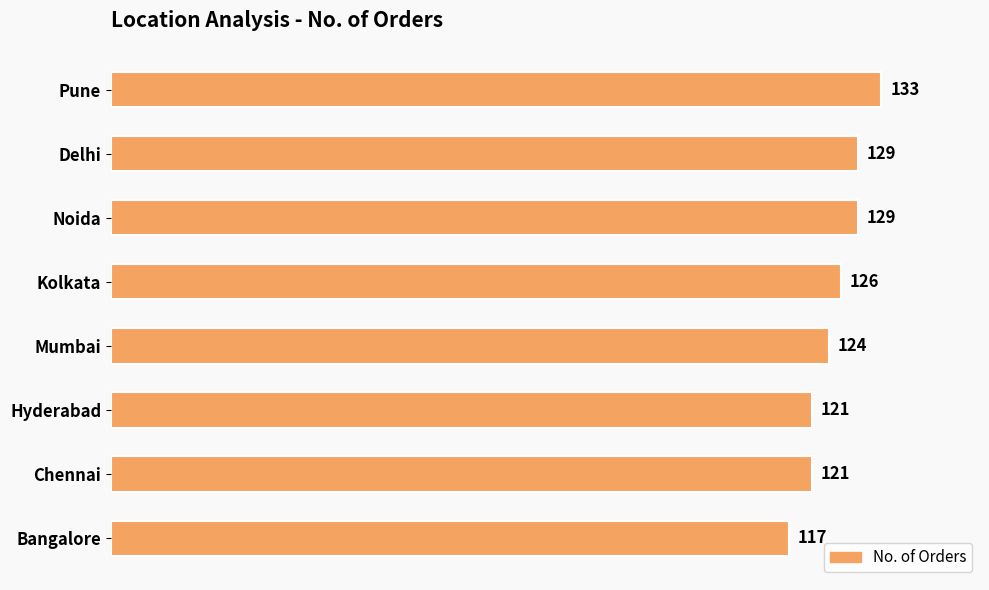

Reading bottom to top, transcribe all the data shown in this chart.

Bangalore=117	Chennai=121	Hyderabad=121	Mumbai=124	Kolkata=126	Noida=129	Delhi=129	Pune=133